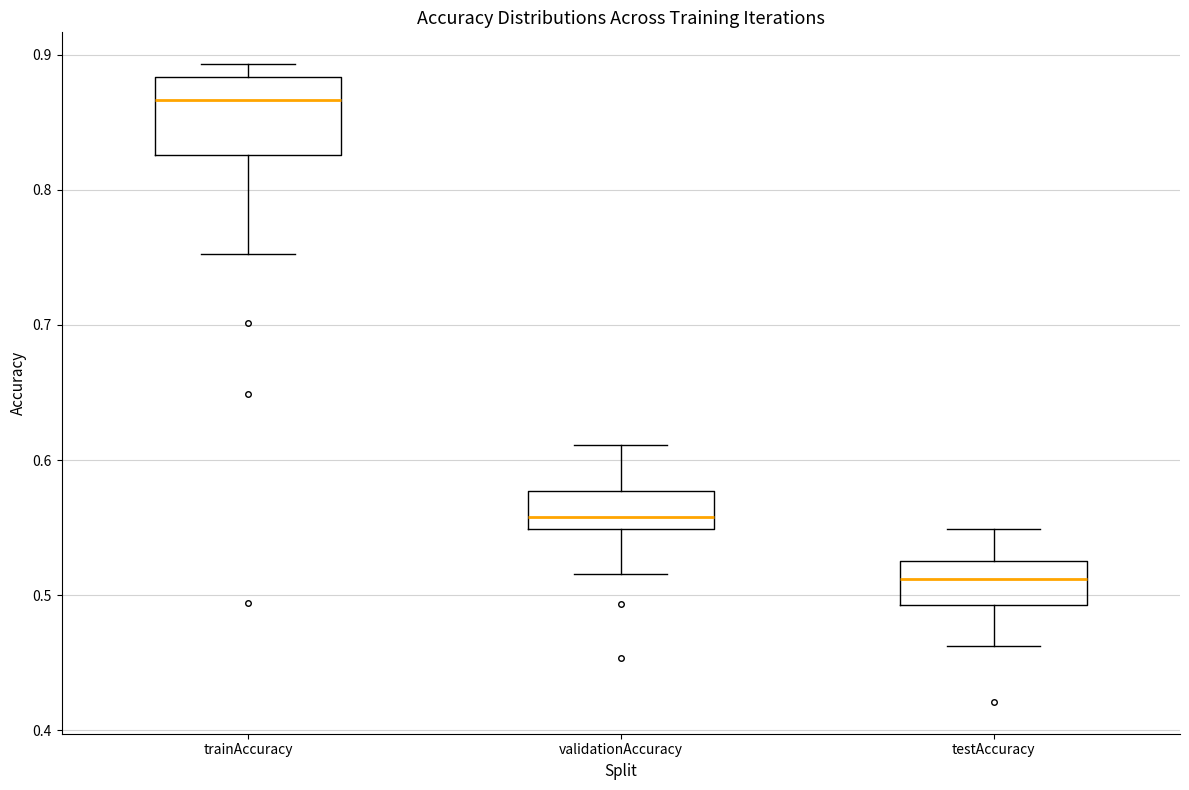

Reading left to right, transcribe this box plot: for each box, give where its median line is, the range the box spans, and where its two whiskers end, as read against the y-axis. The values are not printed on the chart, so give them approximately, as read against the axis.

trainAccuracy: median 0.87, box 0.83 to 0.88, whiskers 0.75 to 0.89
validationAccuracy: median 0.56, box 0.55 to 0.58, whiskers 0.52 to 0.61
testAccuracy: median 0.51, box 0.49 to 0.53, whiskers 0.46 to 0.55